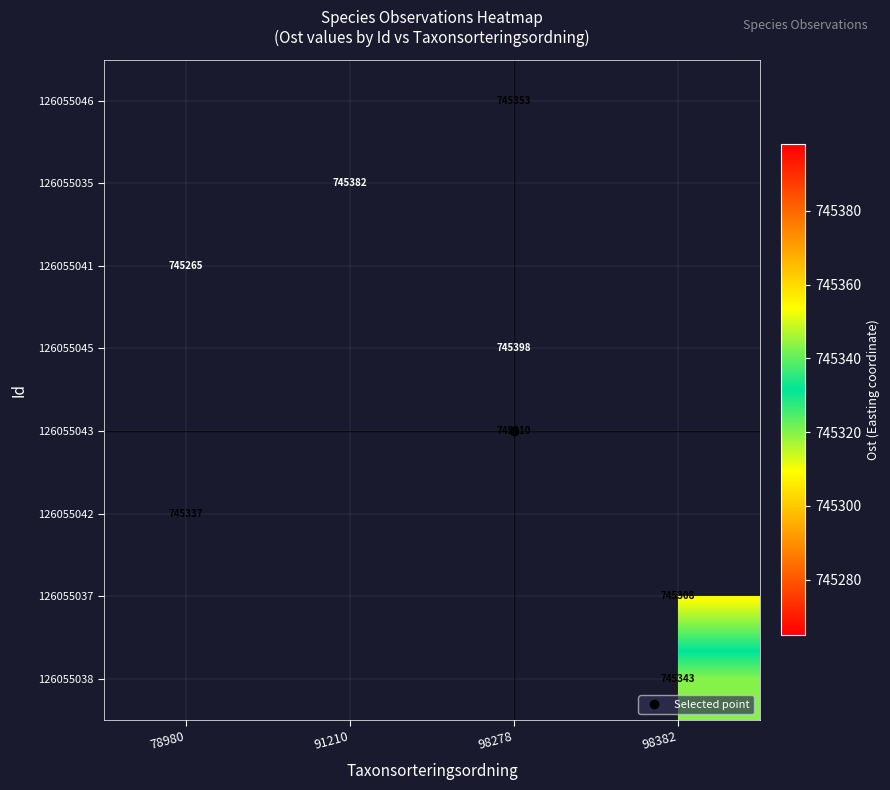

Between 78980 and 91210, which is larger?

91210